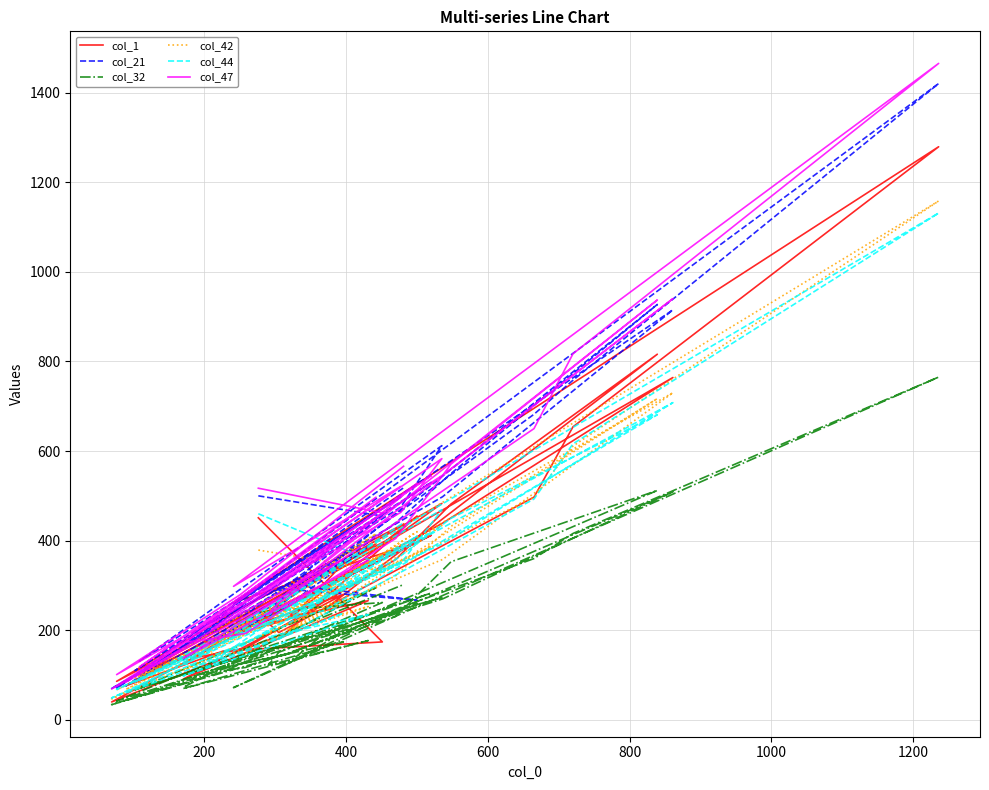

True or false: col_32 and col_21 cross at least once.

False